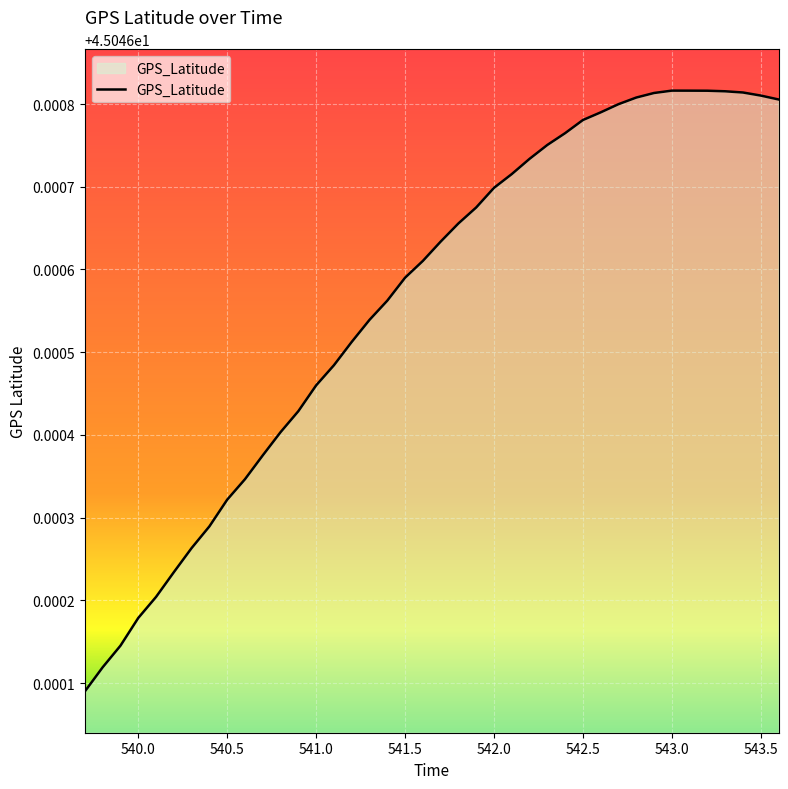

The chart shows a value of 71.1 at 541.5. True or false?

False